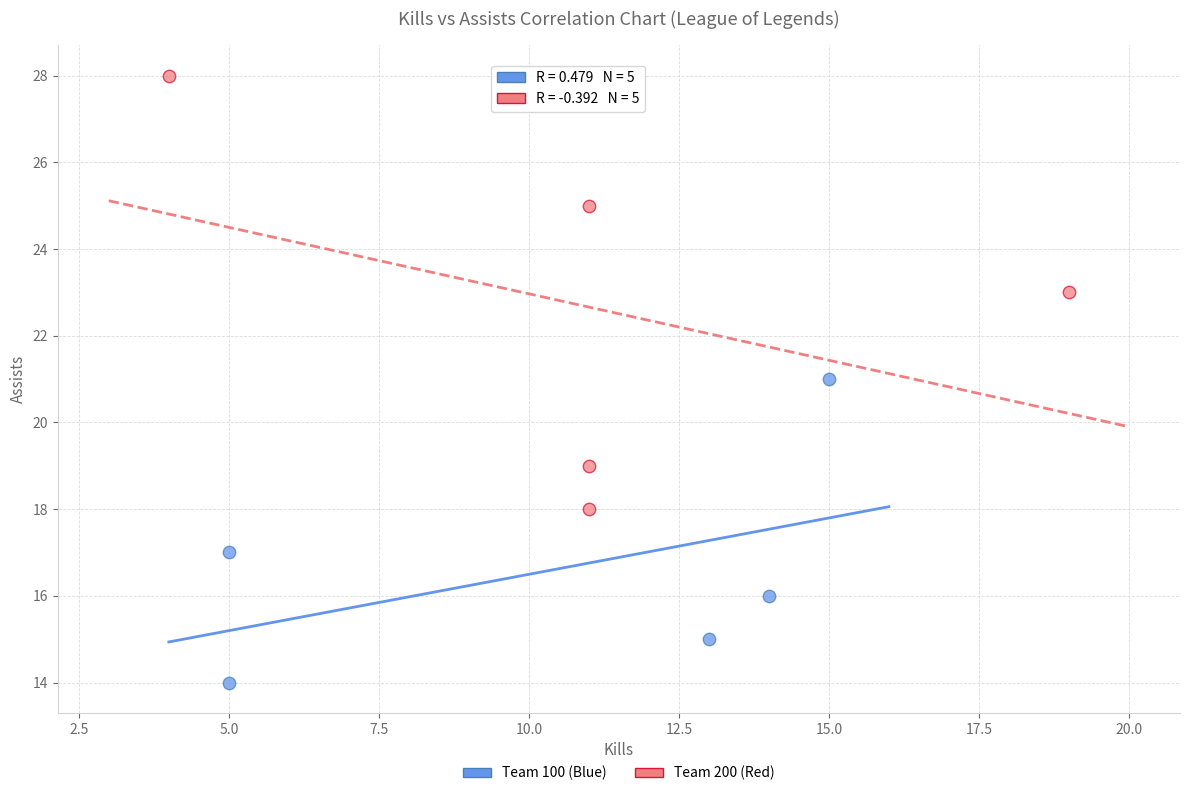

Which series reaches the minimum Y coordinate?

Team 100 (Blue)